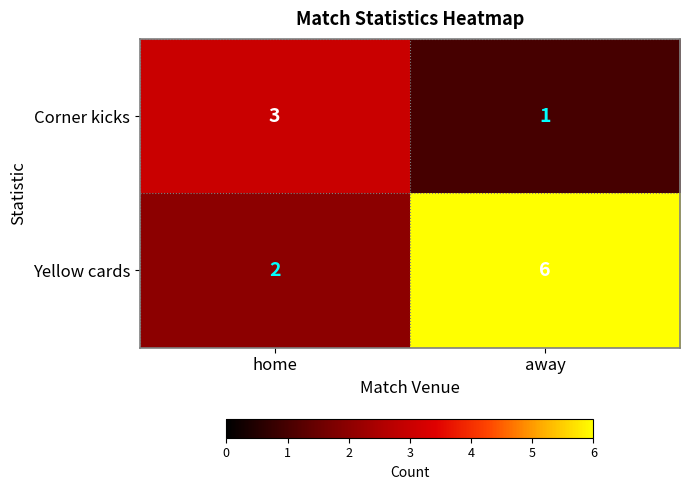

How many values in the Corner kicks series are below 3?

1